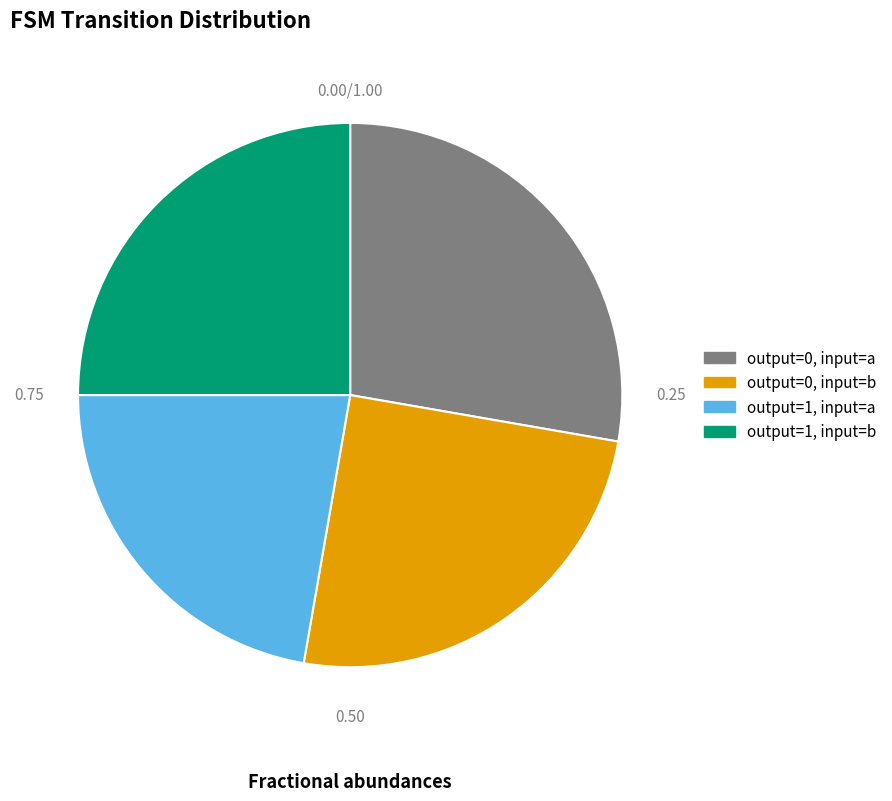

Is there any slice that represents more than half of the pie?

No